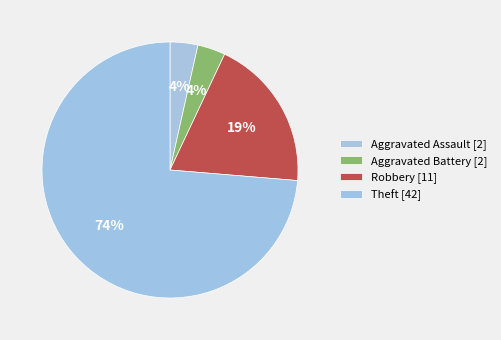

Rank the categories by value from highest to lowest.

Theft, Robbery, Aggravated Assault, Aggravated Battery